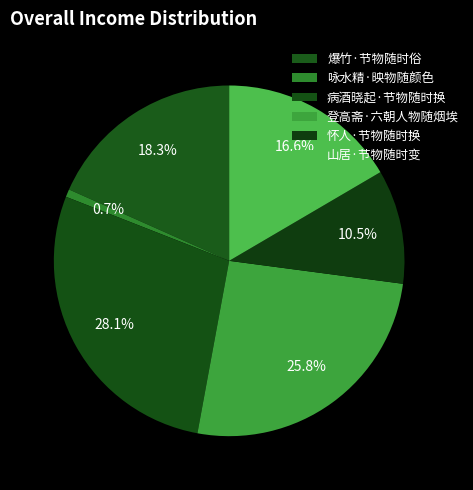

To the nearest percent, what percentage of the pie is 登高斋·六朝人物随烟埃?

26%